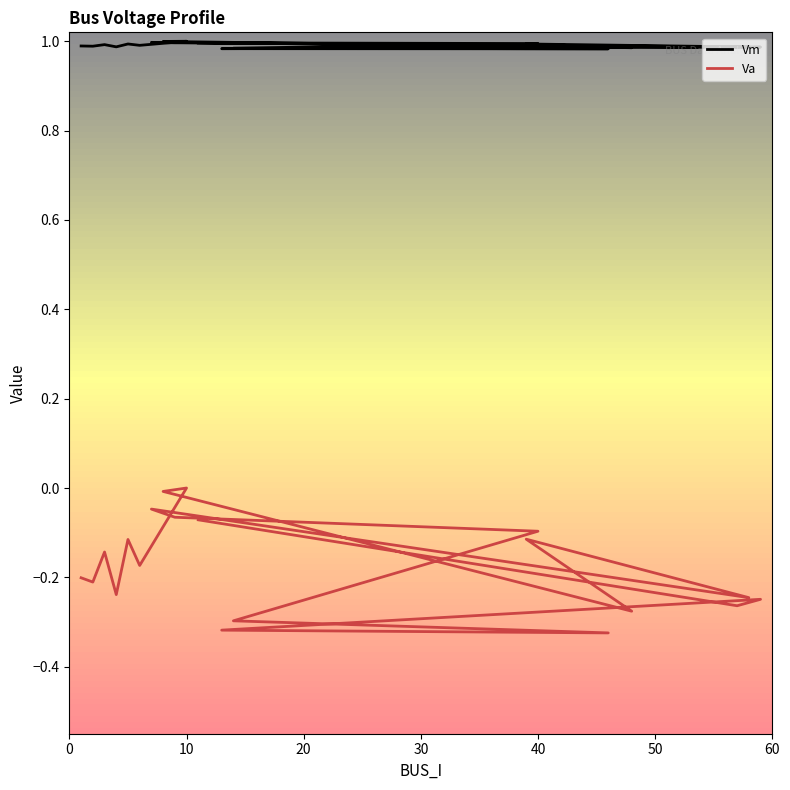

True or false: Vm and Va intersect in this chart.

False